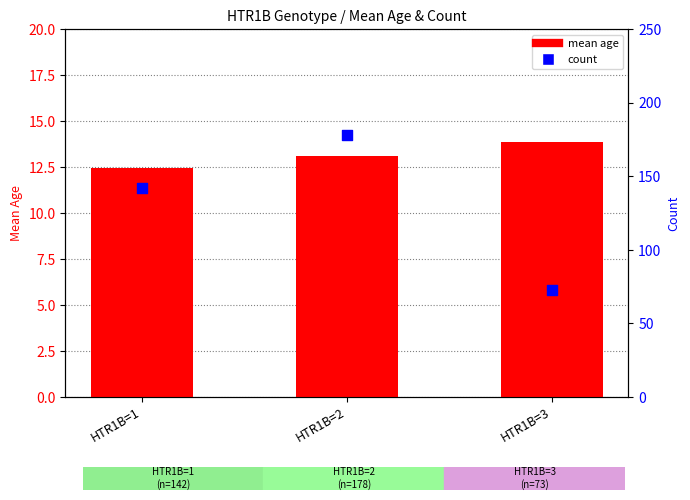

At how many categories does at least one series exceed 119?

2